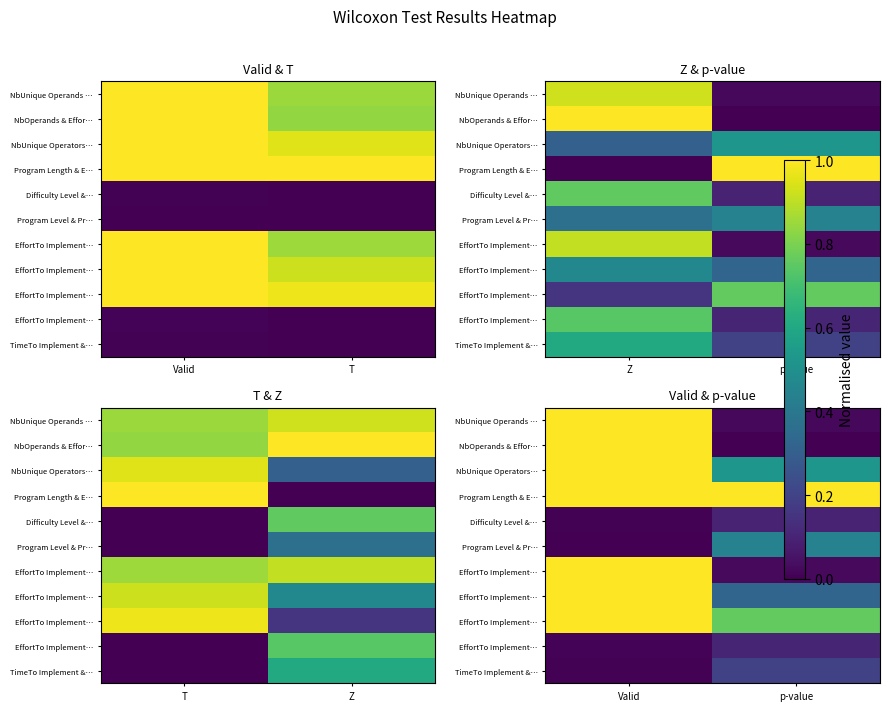

At which category is the sum across all series the highest?

Valid